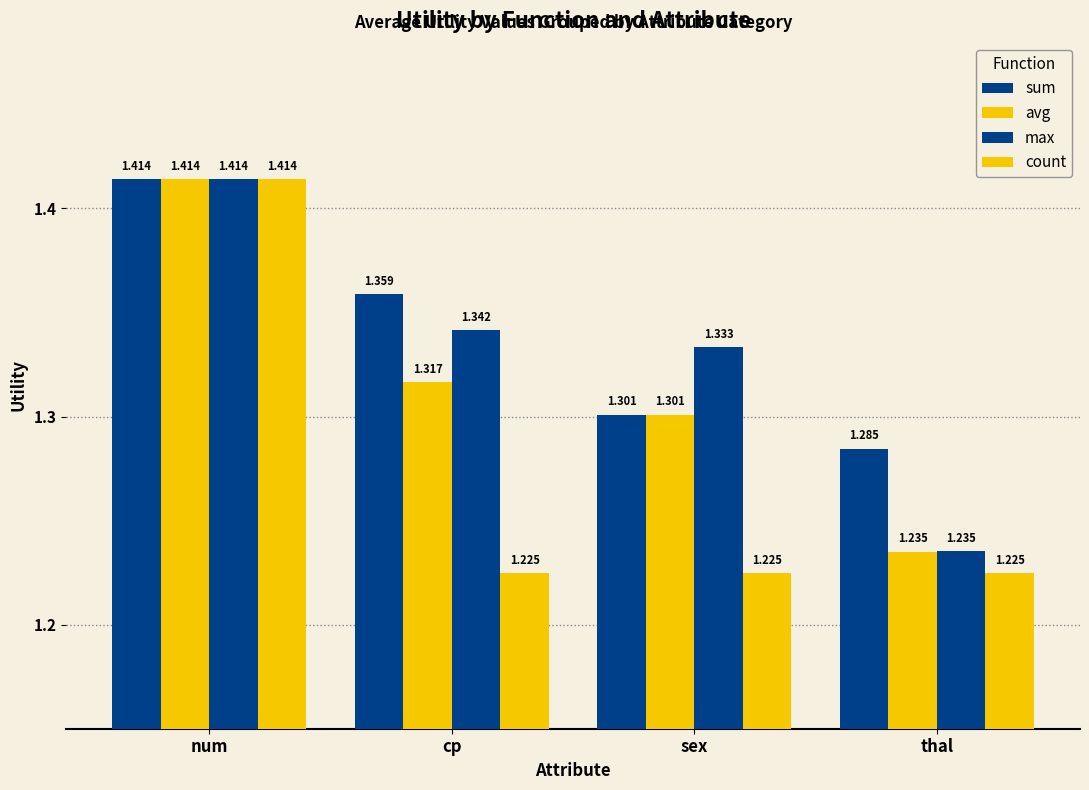

What is the difference between the maximum and minimum values in the max series?

0.2